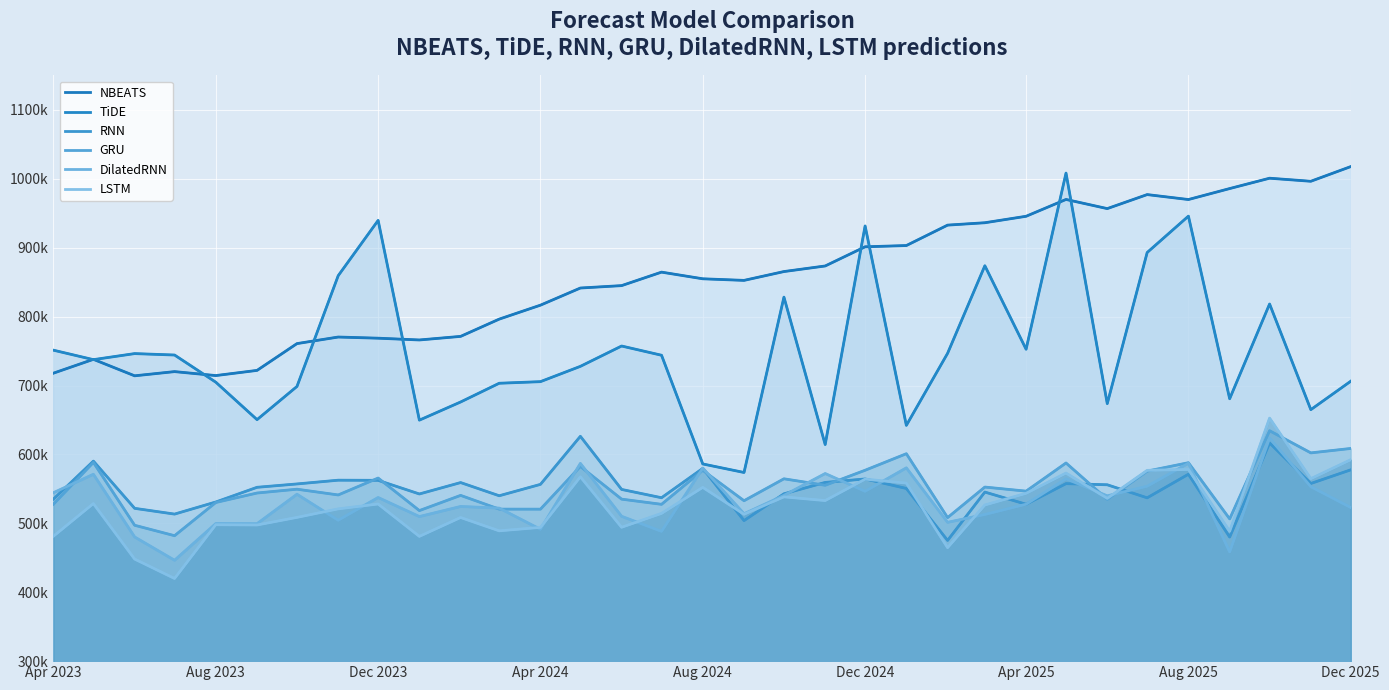

What is the difference between the maximum and second lowest values in the DilatedRNN series?

165265.1